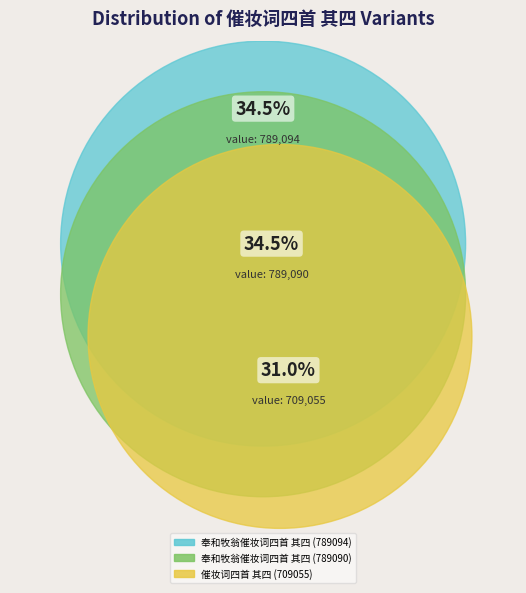

What portion of the pie excludes 催妆词四首 其四 (709055)?

69.0%